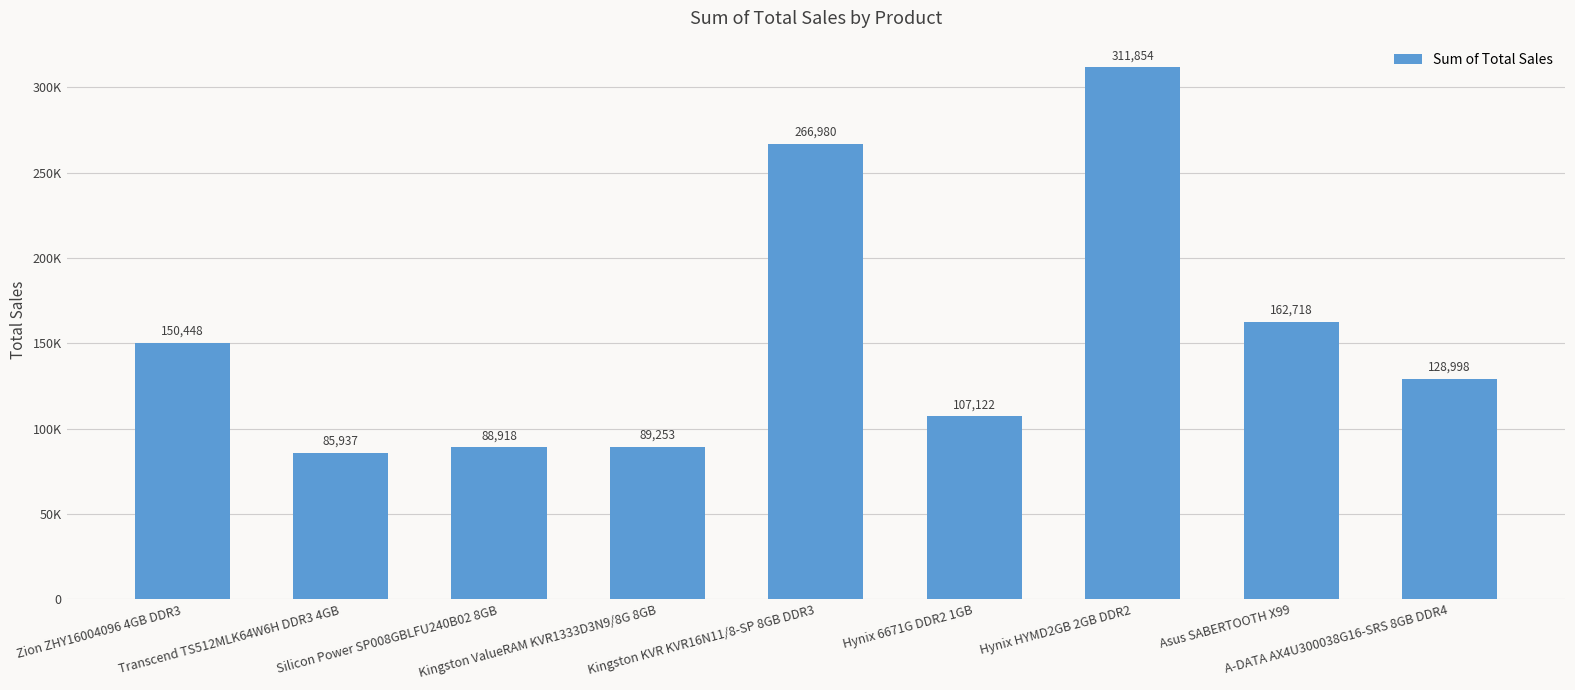

Are the bars horizontal?

No